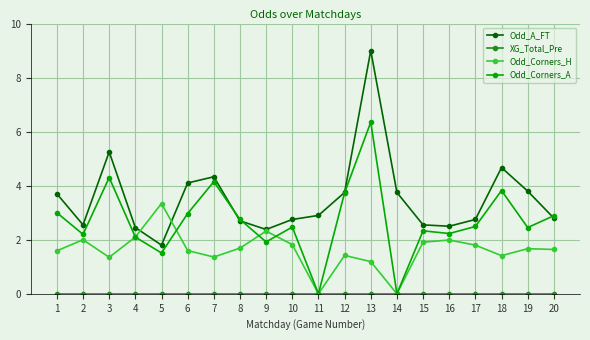

What is the difference between the second highest and second lowest values in the Odd_A_FT series?

2.9